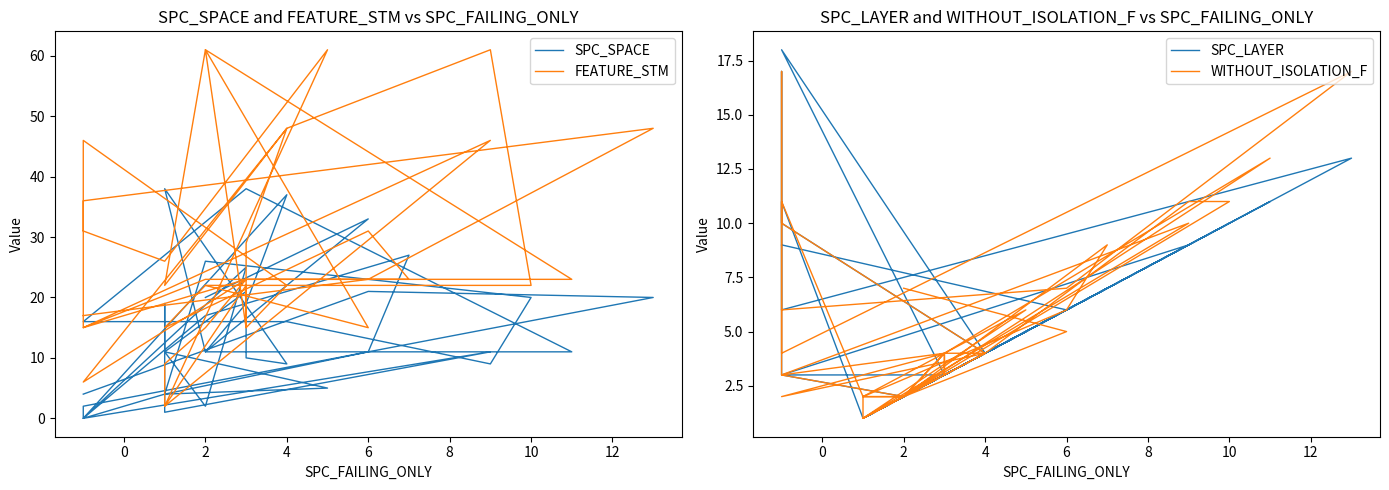

True or false: FEATURE_STM and SPC_LAYER intersect in this chart.

True